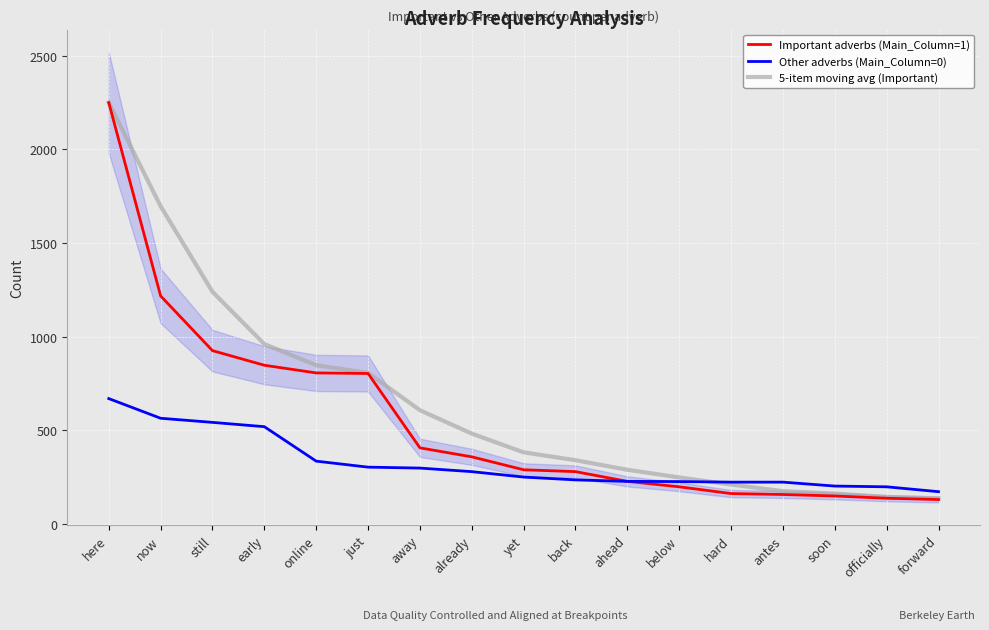

What is the greatest value displayed?

2249